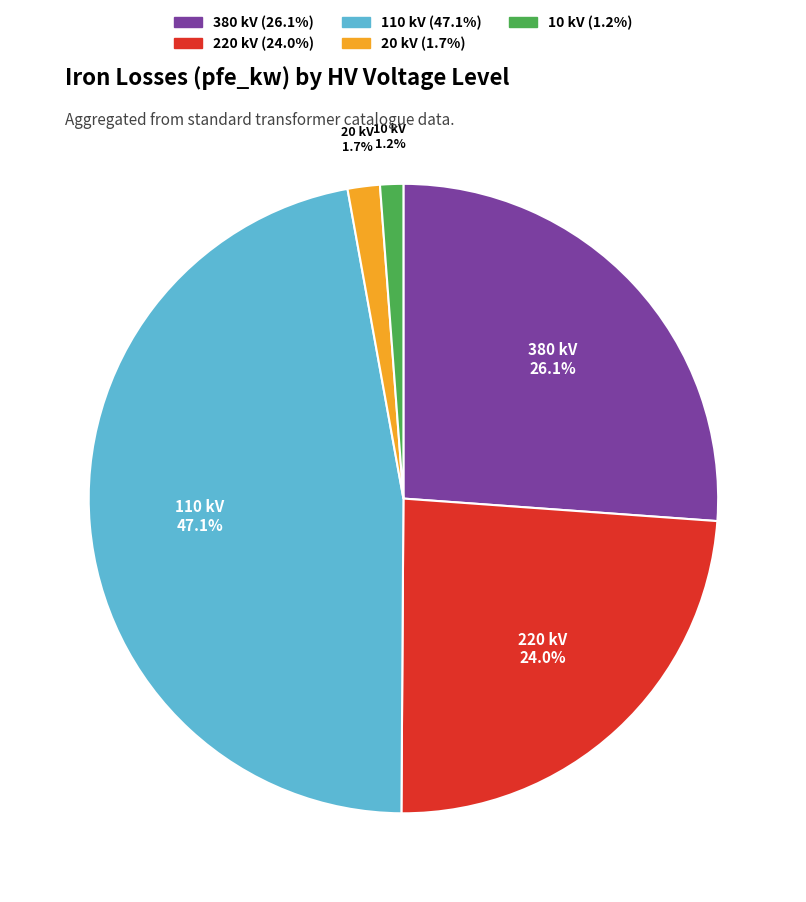

How many slices are in this pie chart?

5